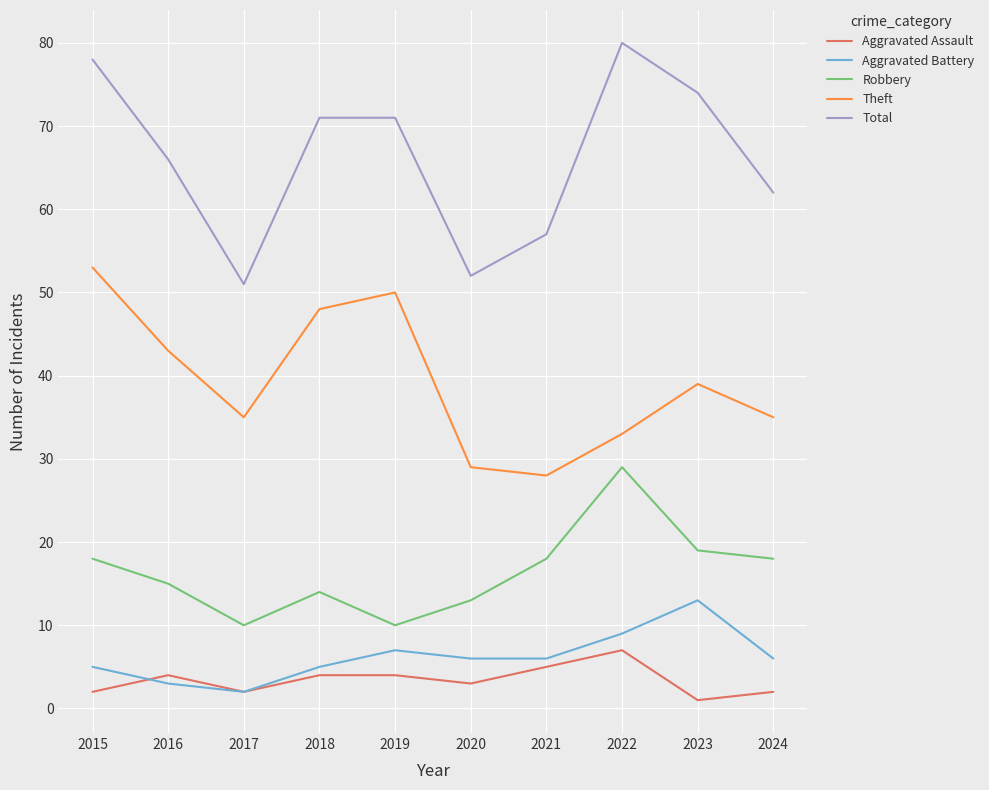

What is the total value across all series at 2019?

142